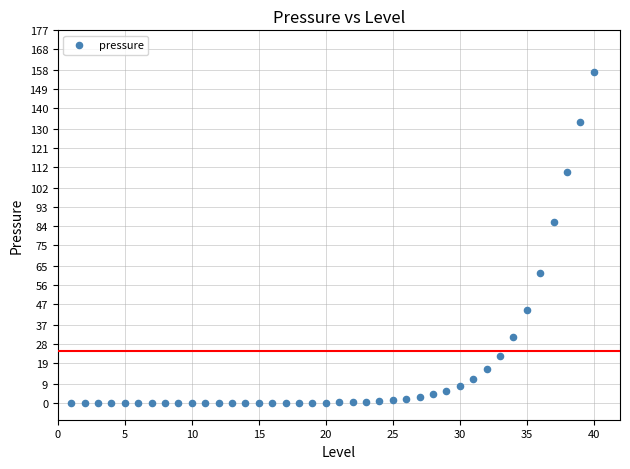

What is the range of X values (max minus min)?

39.0